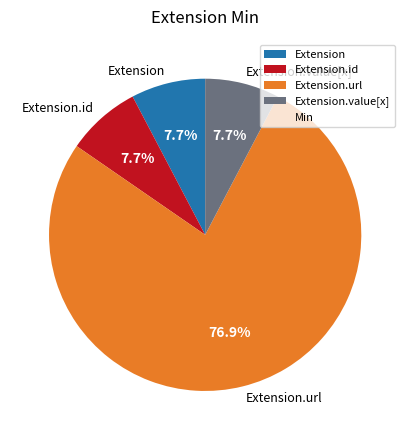

What portion of the pie excludes Extension.id?

92.3%